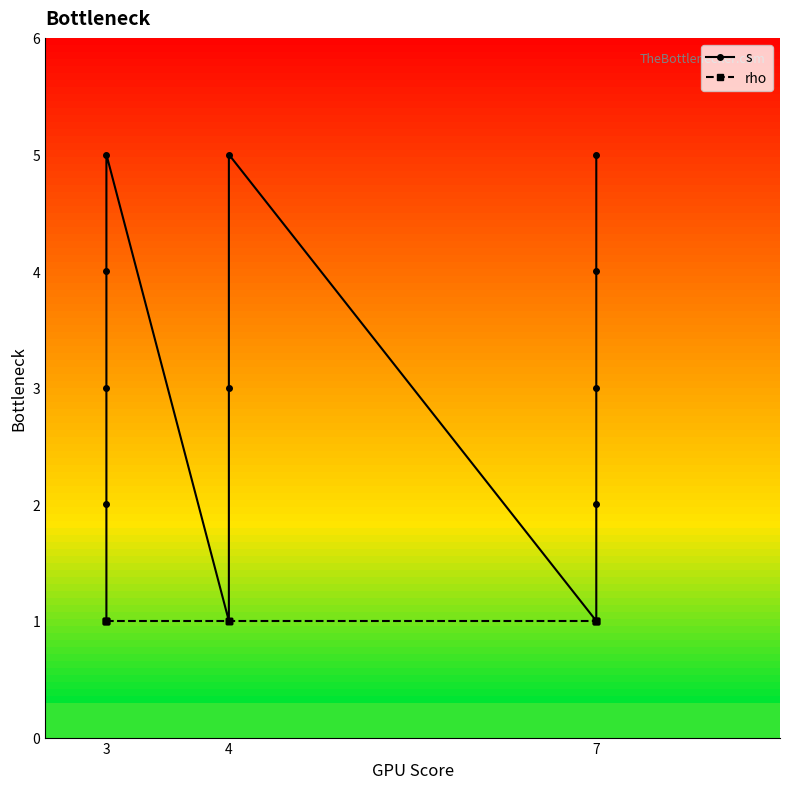

Rank the series at 4 from highest to lowest value.

s, rho